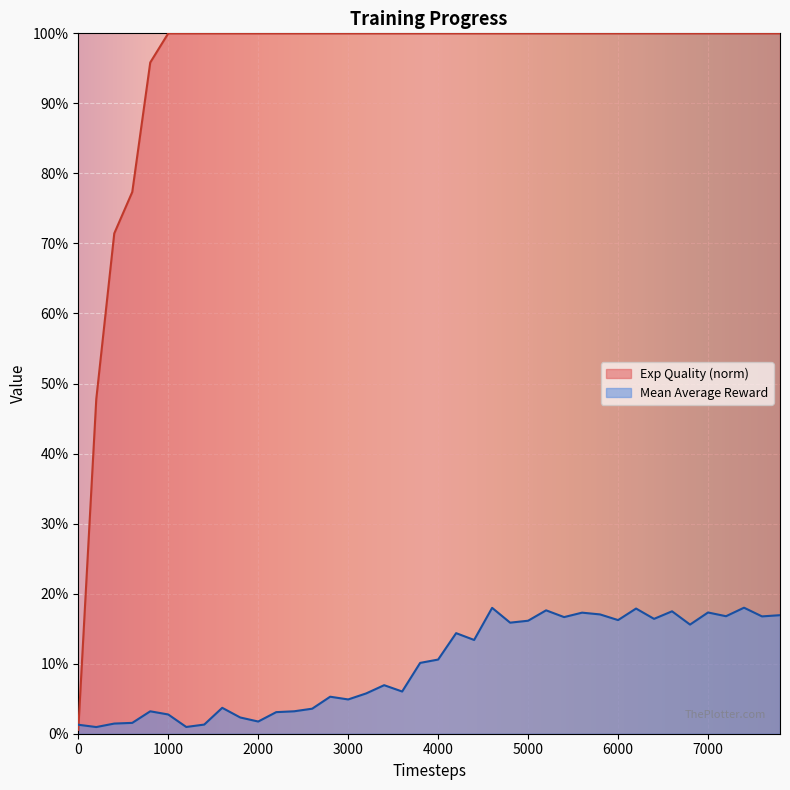

At which category is the sum across all series the highest?

7400